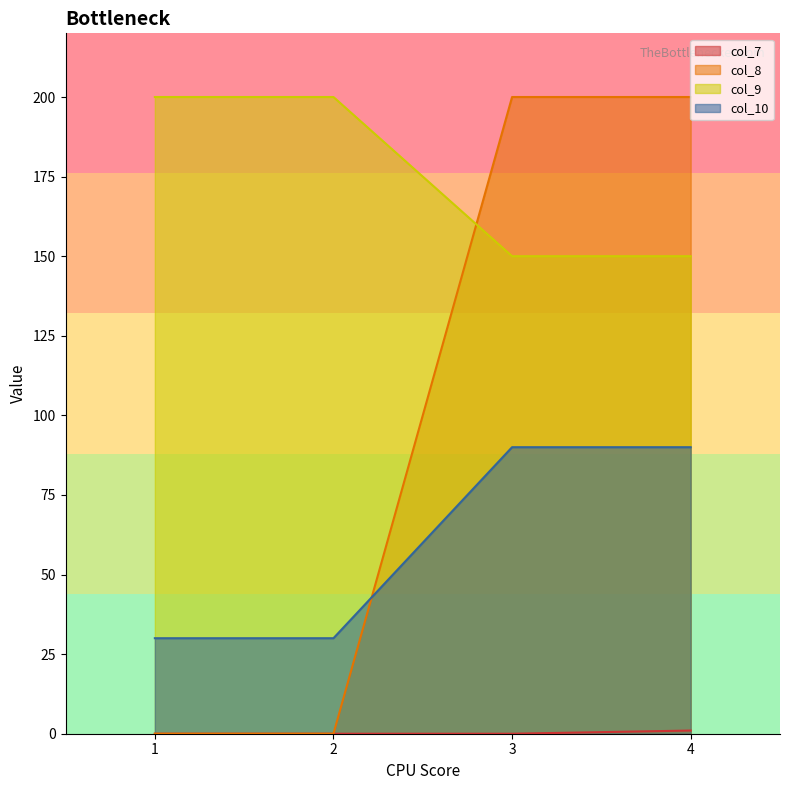

Where is col_8 nearest to the value 100?

1